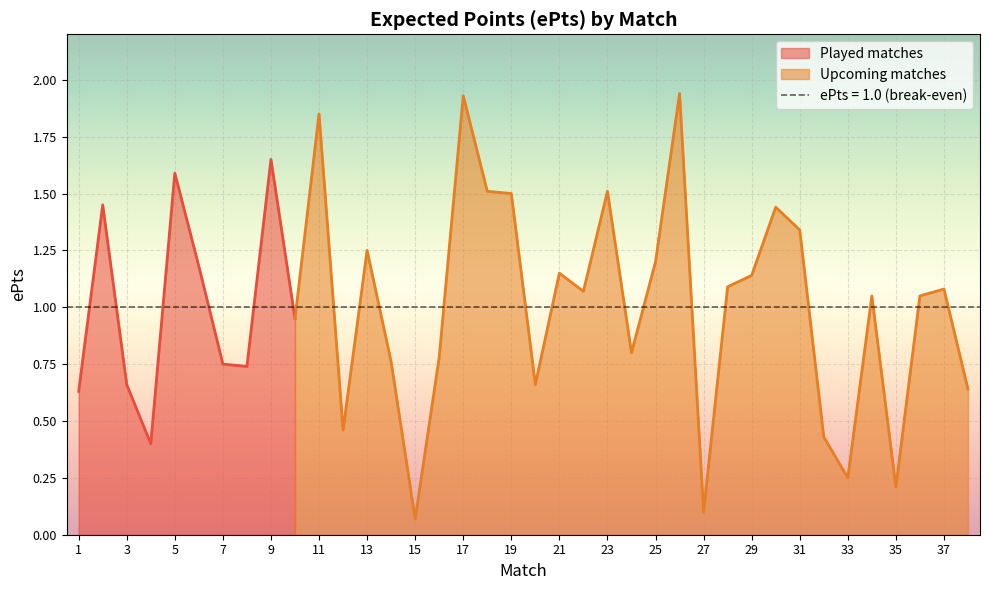

Is it true that Played matches equals 0.2 at 3?

False